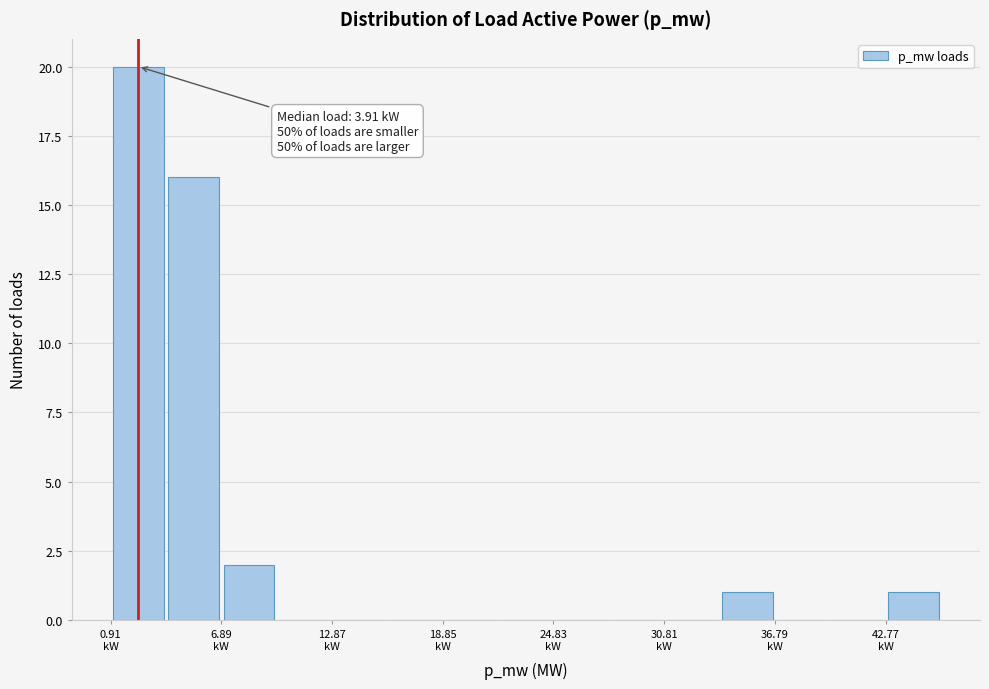

Around what value on the x-axis is the tallest bar? Give the approximate position of its centre, as read against the axis.

2